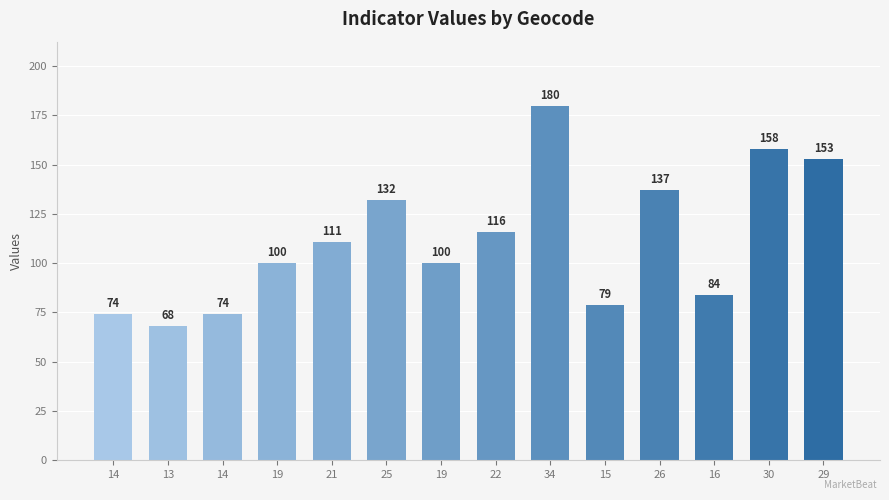

How many bars are there in total?

14